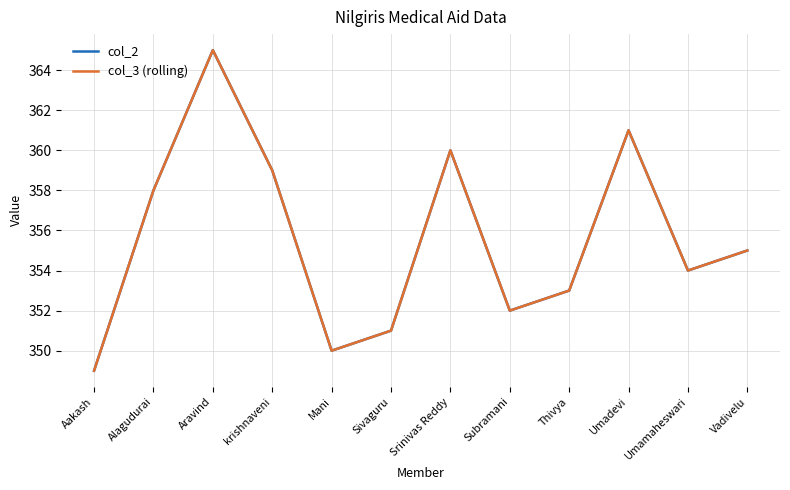

Is it true that col_3 (rolling) equals 360 at Srinivas Reddy?

True